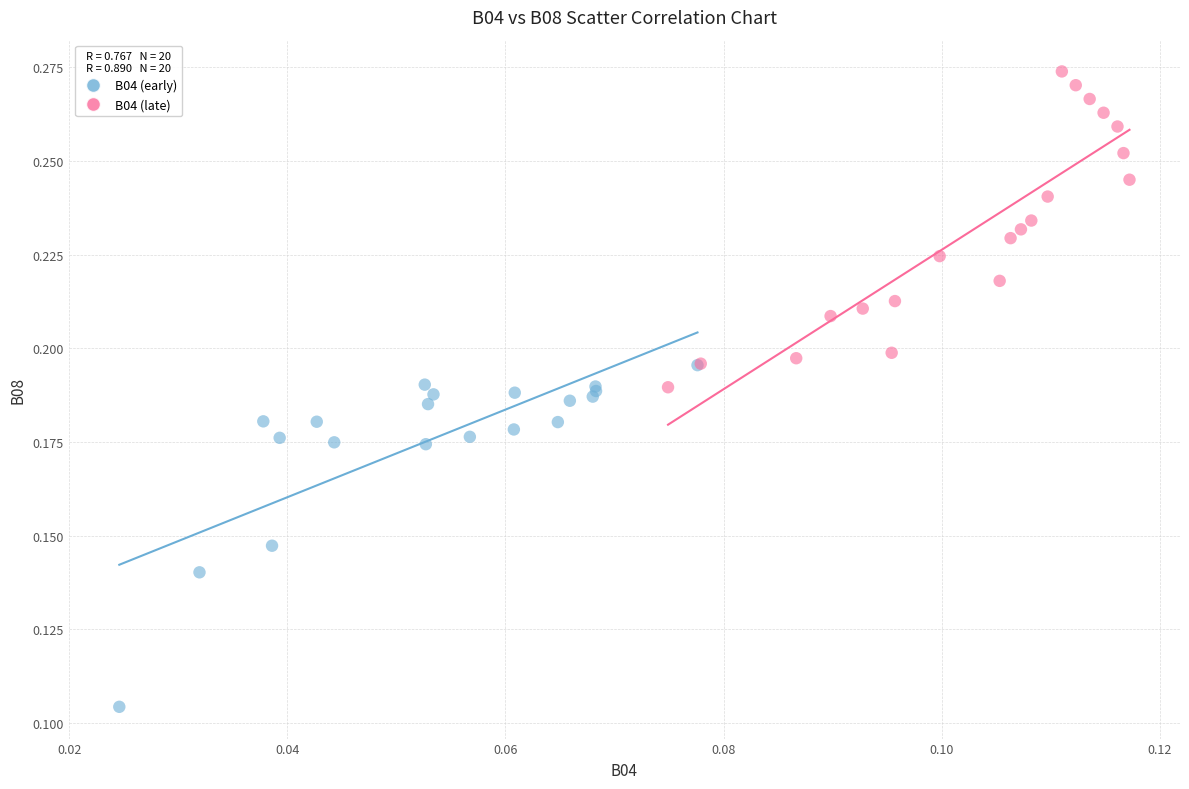

Which series has the widest spread of Y values?

B04 (early)